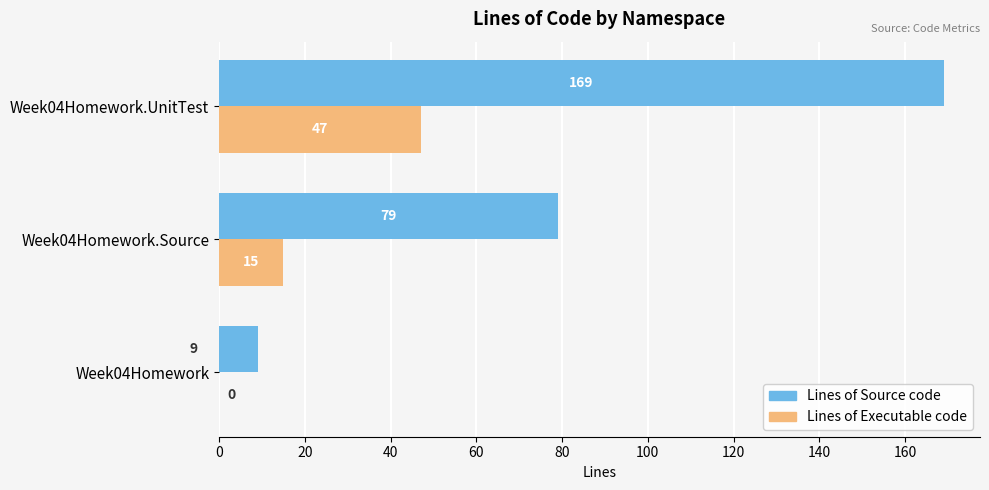

Is the value of Lines of Source code at Week04Homework greater than the value of Lines of Executable code at Week04Homework.UnitTest?

No